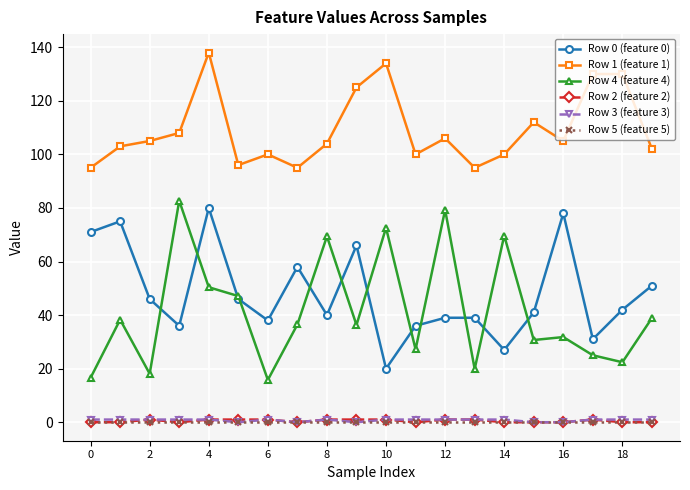

Which series has the largest range (max minus min)?

Row 4 (feature 4)